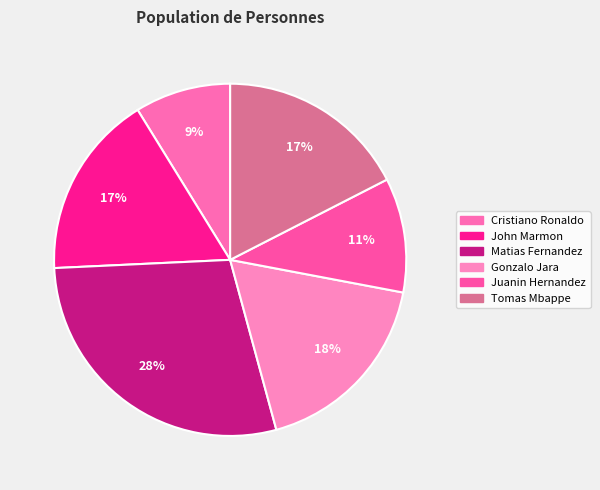

How many slices are in this pie chart?

6